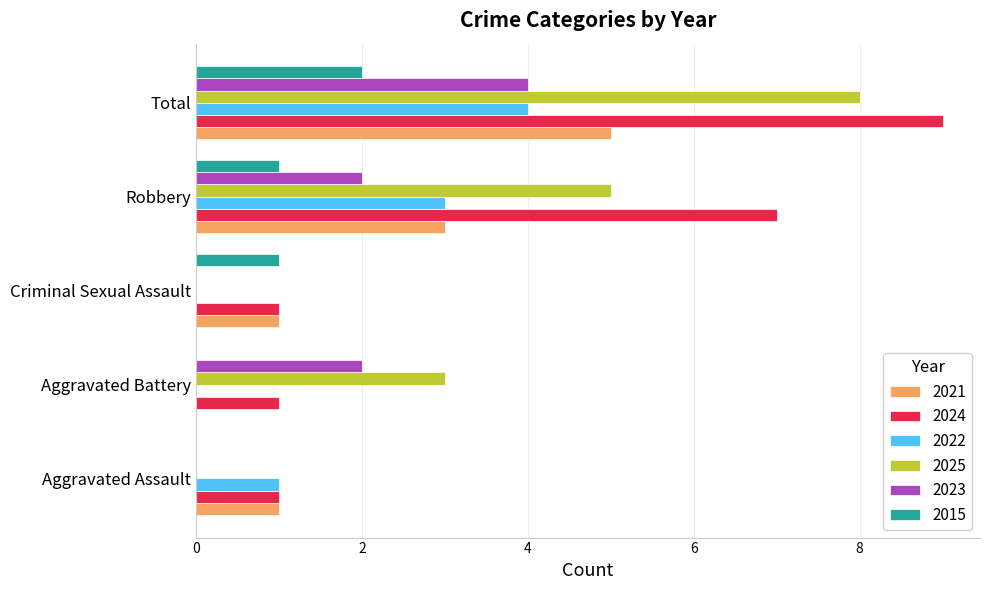

Which series has the largest total across all categories?

2024